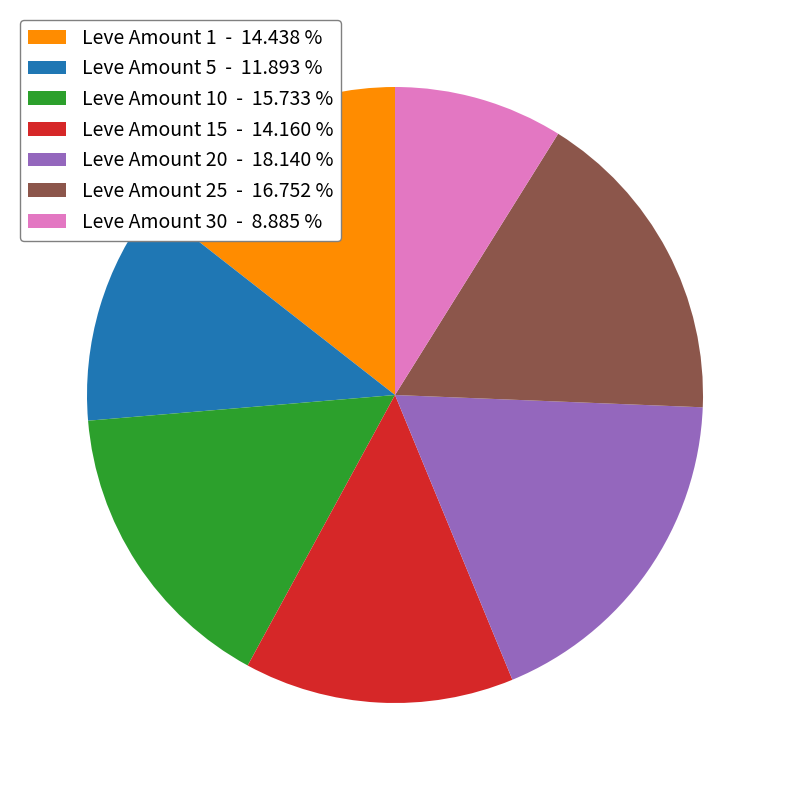

How many slices are in this pie chart?

7